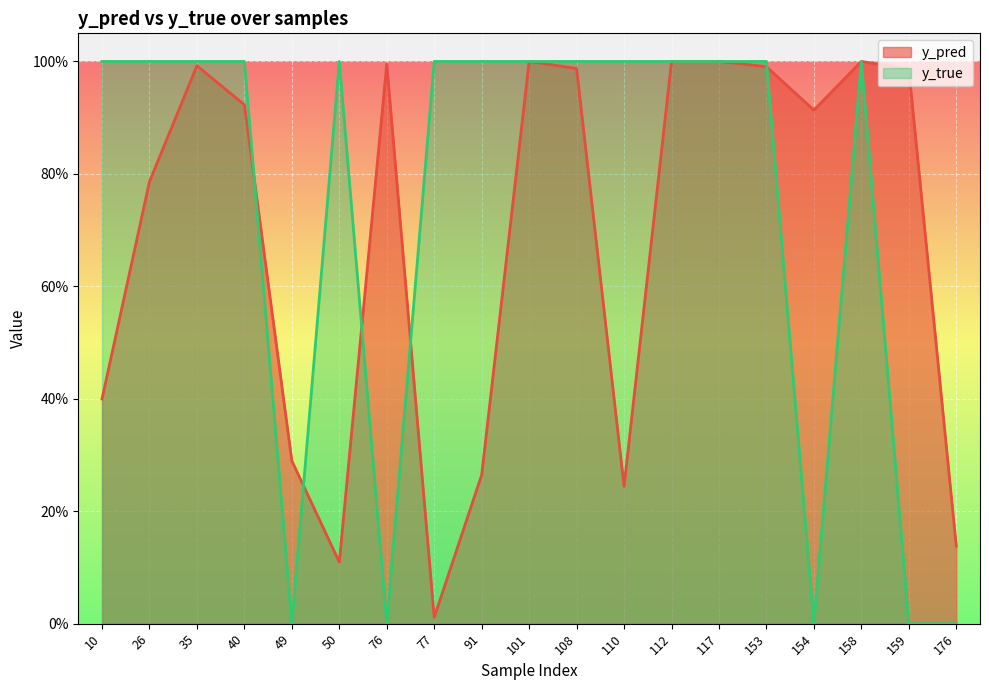

At which label is y_true closest to 0?

49